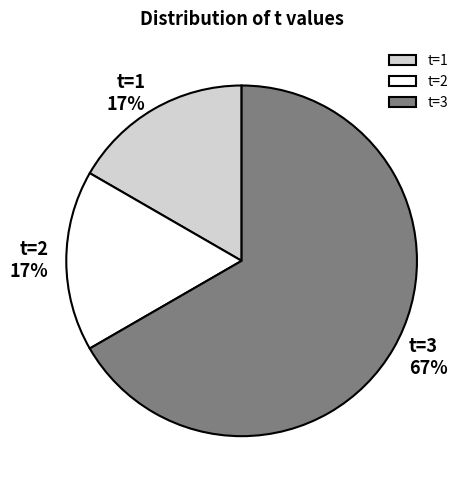

What percentage is the t=1 slice, to the nearest percent?

17%